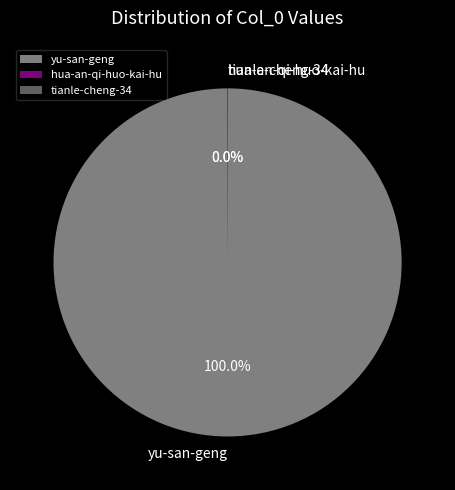

Which category has the biggest portion of the pie?

yu-san-geng